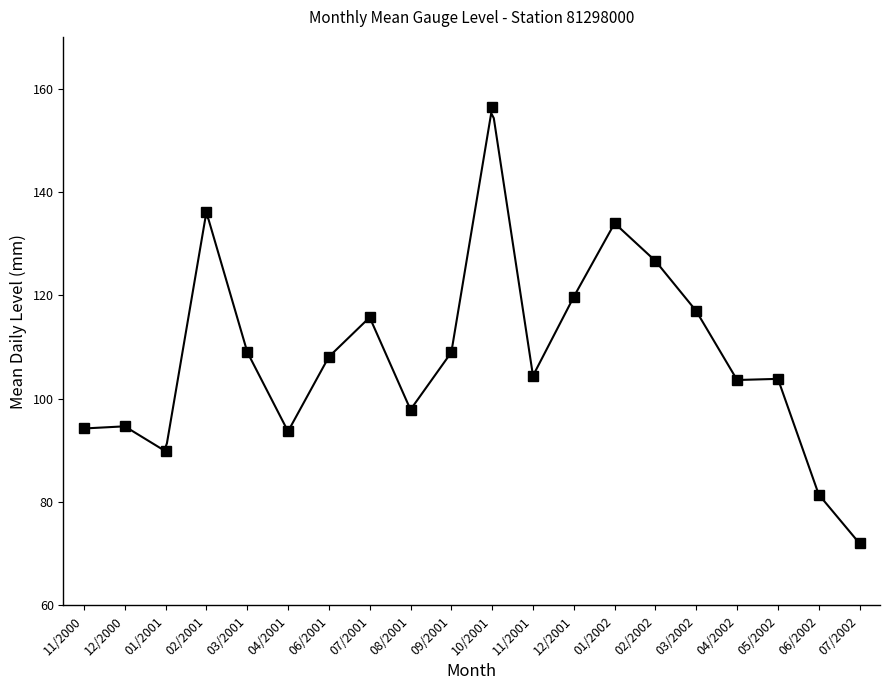

How many series are shown in this chart?

1